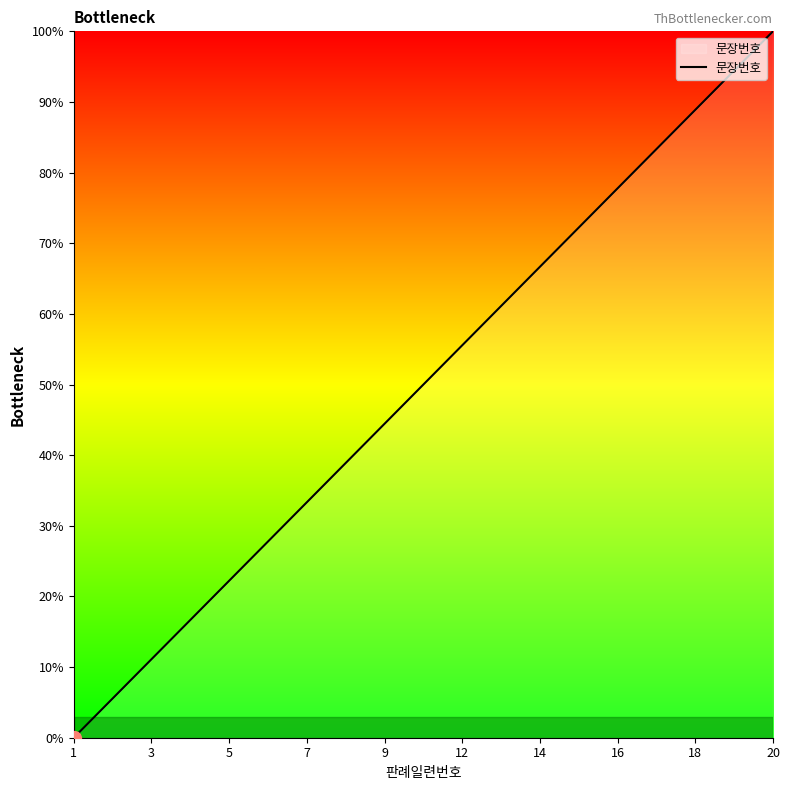

What is the difference between the maximum and minimum values?

100.0